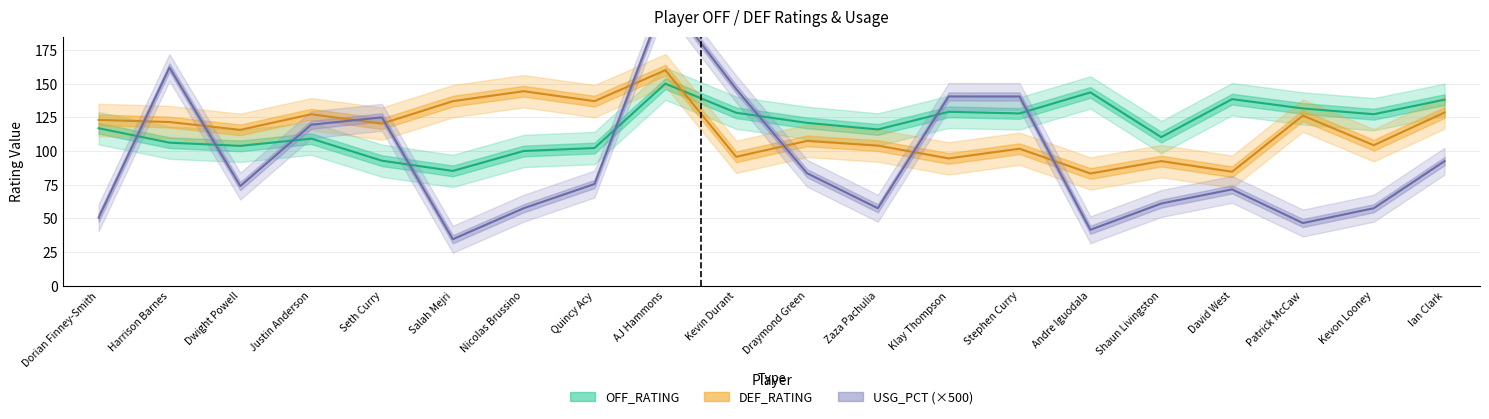

What is the sum of all USG_PCT values?

1851.5